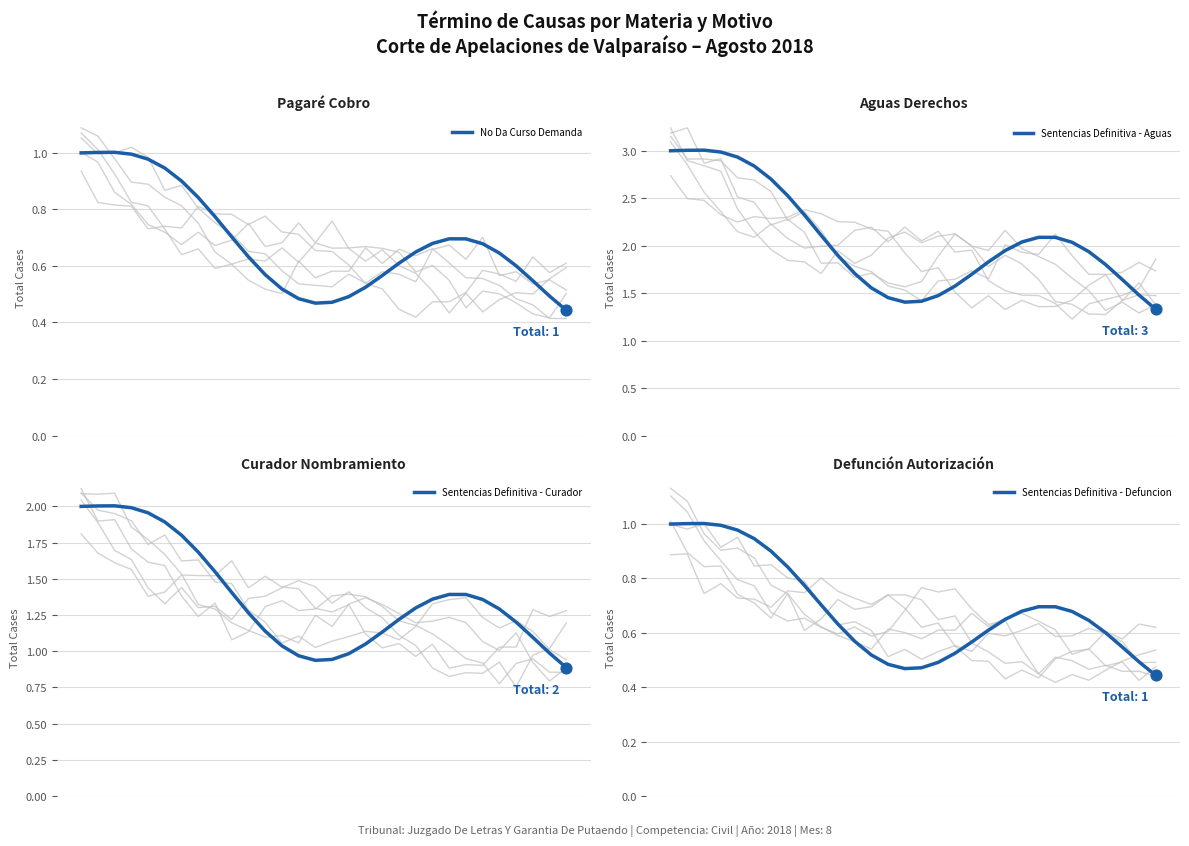

At which category is the sum across all series the highest?

2